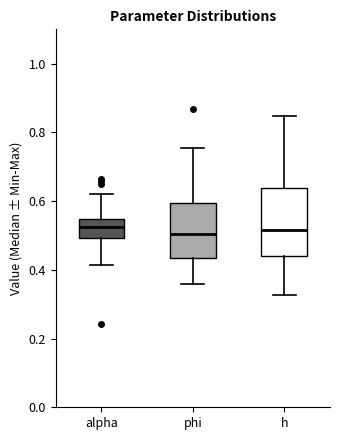

Reading left to right, transcribe this box plot: for each box, give where its median line is, the range the box spans, and where its two whiskers end, as read against the y-axis. The values are not printed on the chart, so give them approximately, as read against the axis.

alpha: median 0.52, box 0.50 to 0.54, whiskers 0.42 to 0.62
phi: median 0.50, box 0.44 to 0.60, whiskers 0.36 to 0.76
h: median 0.52, box 0.44 to 0.64, whiskers 0.32 to 0.84